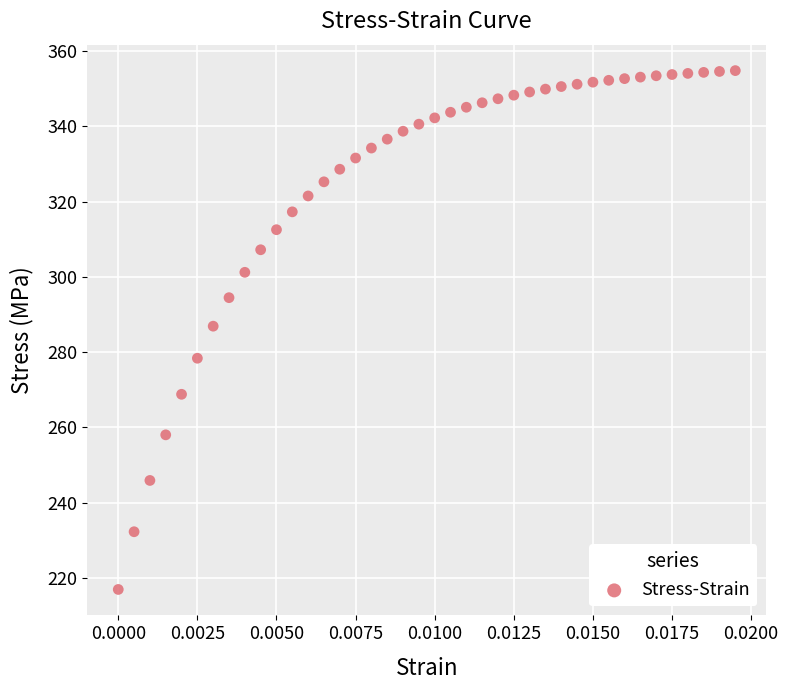

What Y value in the scatter plot is closest to 285?

286.9